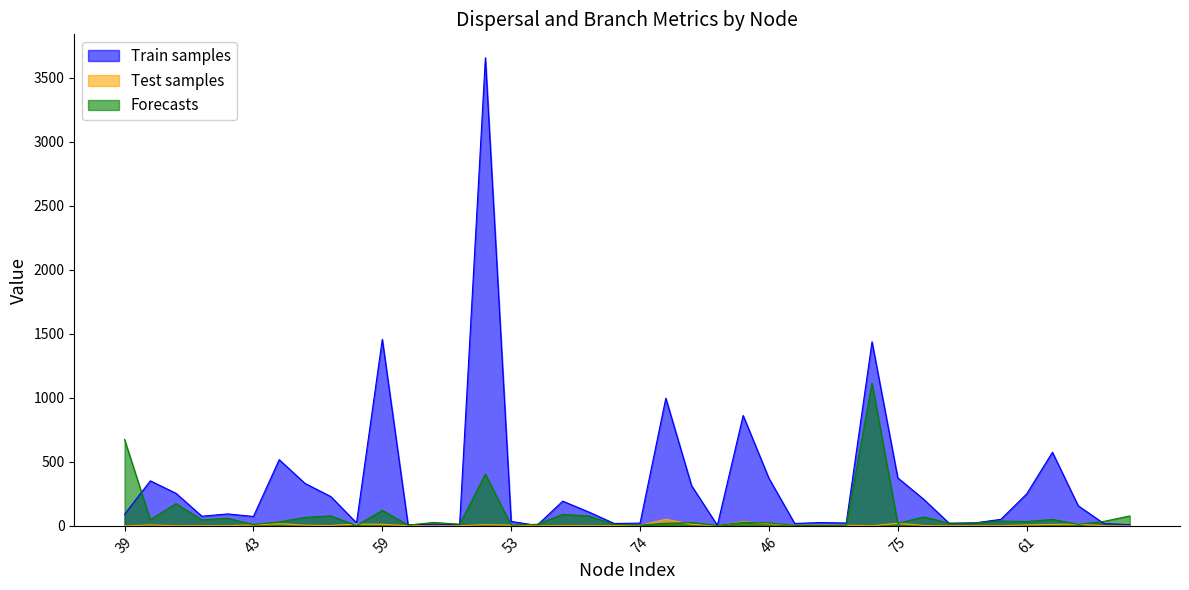

How many values in the Train samples series exceed 93?

20